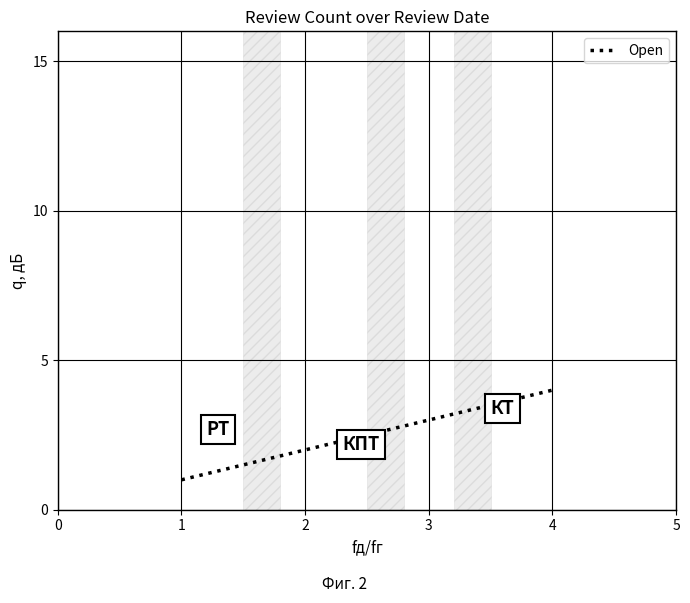

What is the change in value from 1 to 2?

+1